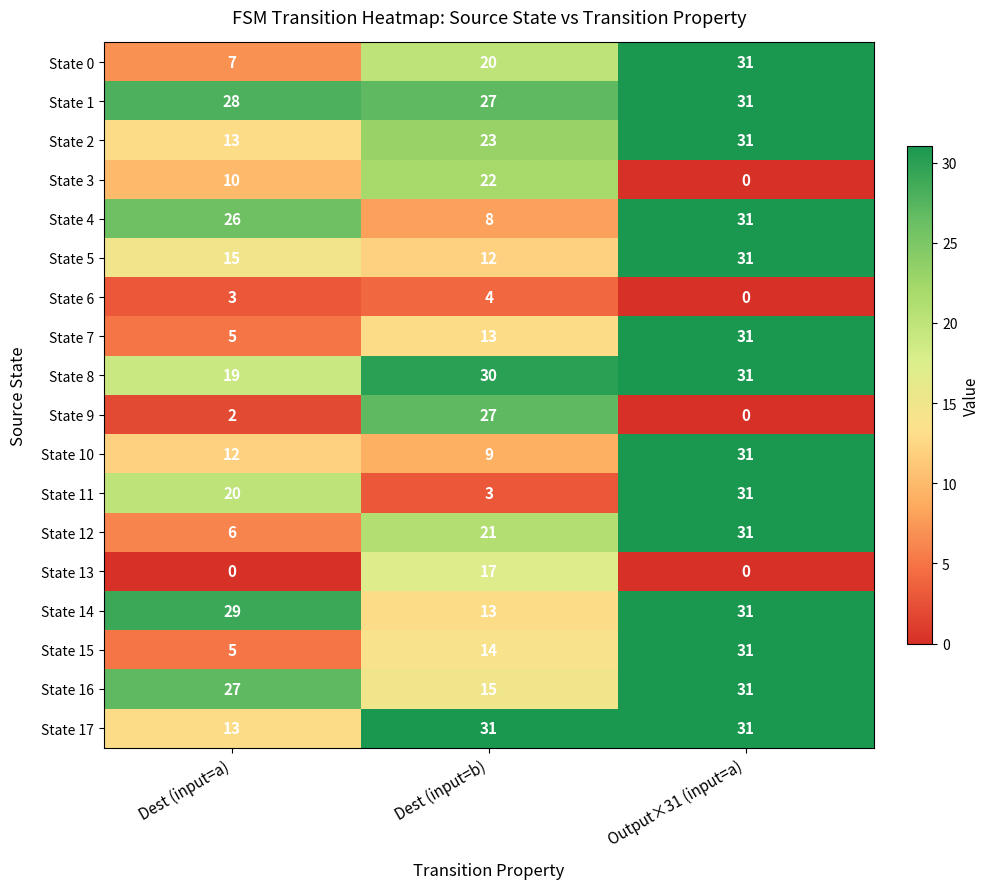

Where is State 9 nearest to the value 13?

Dest (input=a)